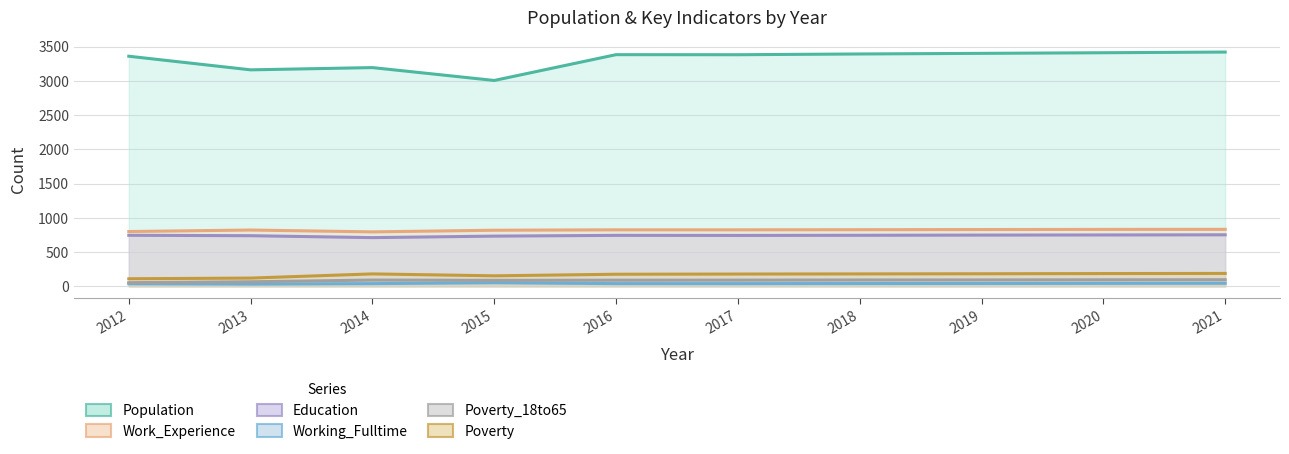

Which category has the lowest value in the Population series?

2015